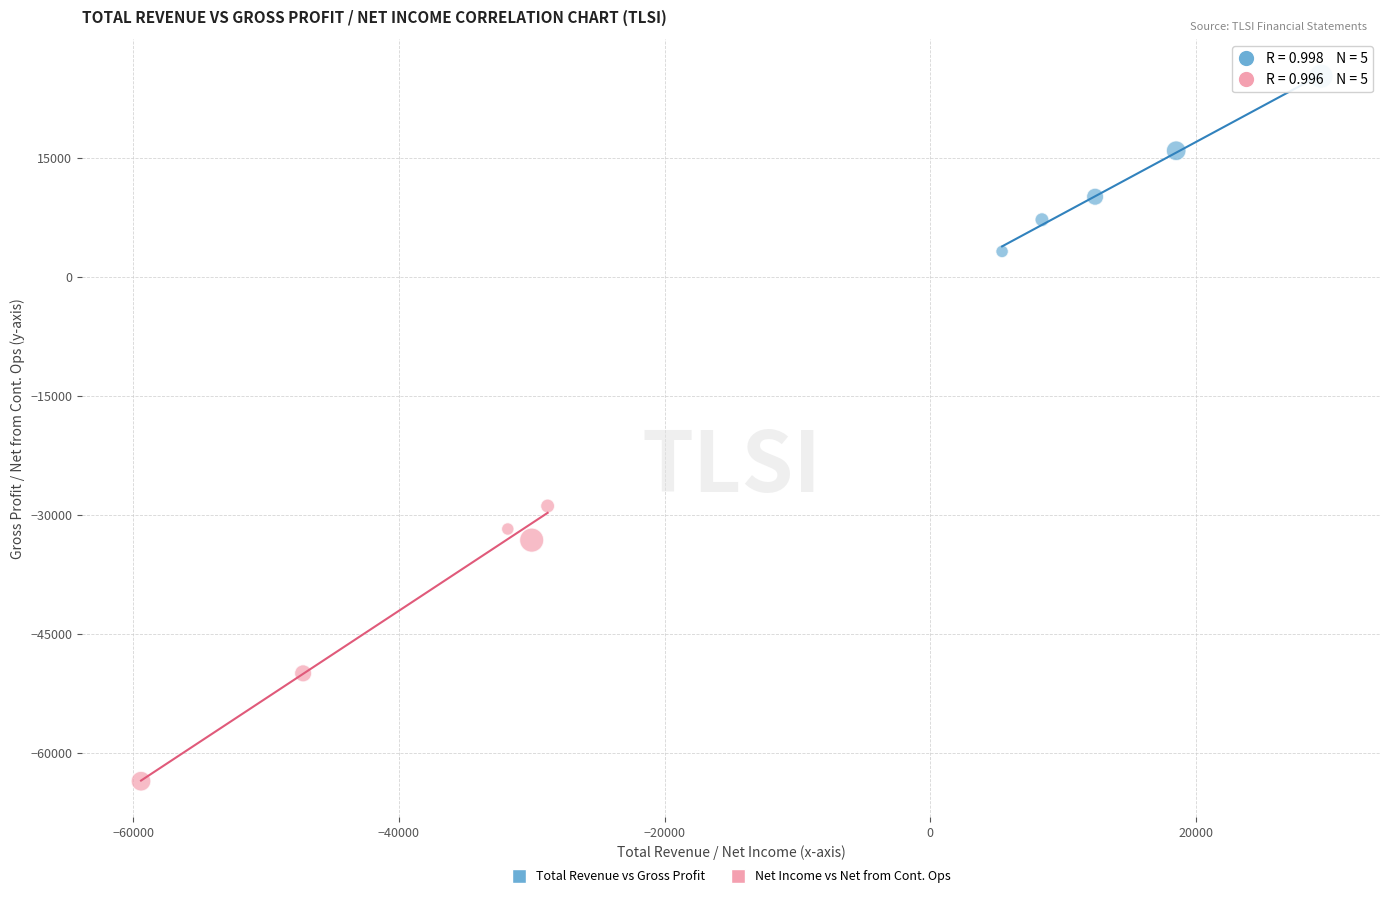

Which series has the largest Y range (max minus min)?

Net Income vs Net from Cont. Ops